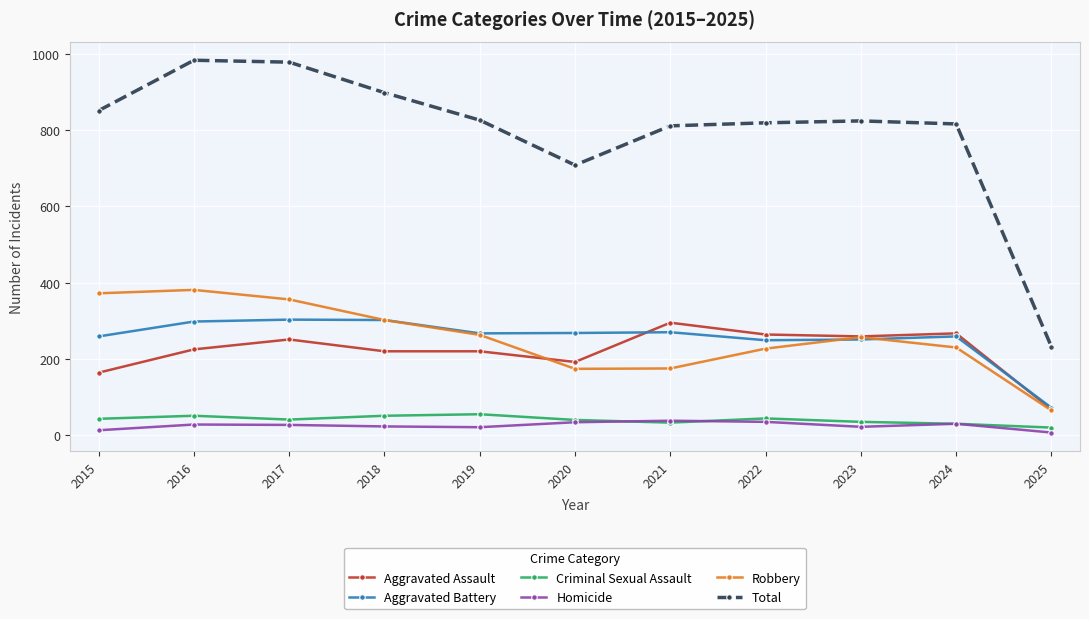

What is the maximum value for Aggravated Battery?

303